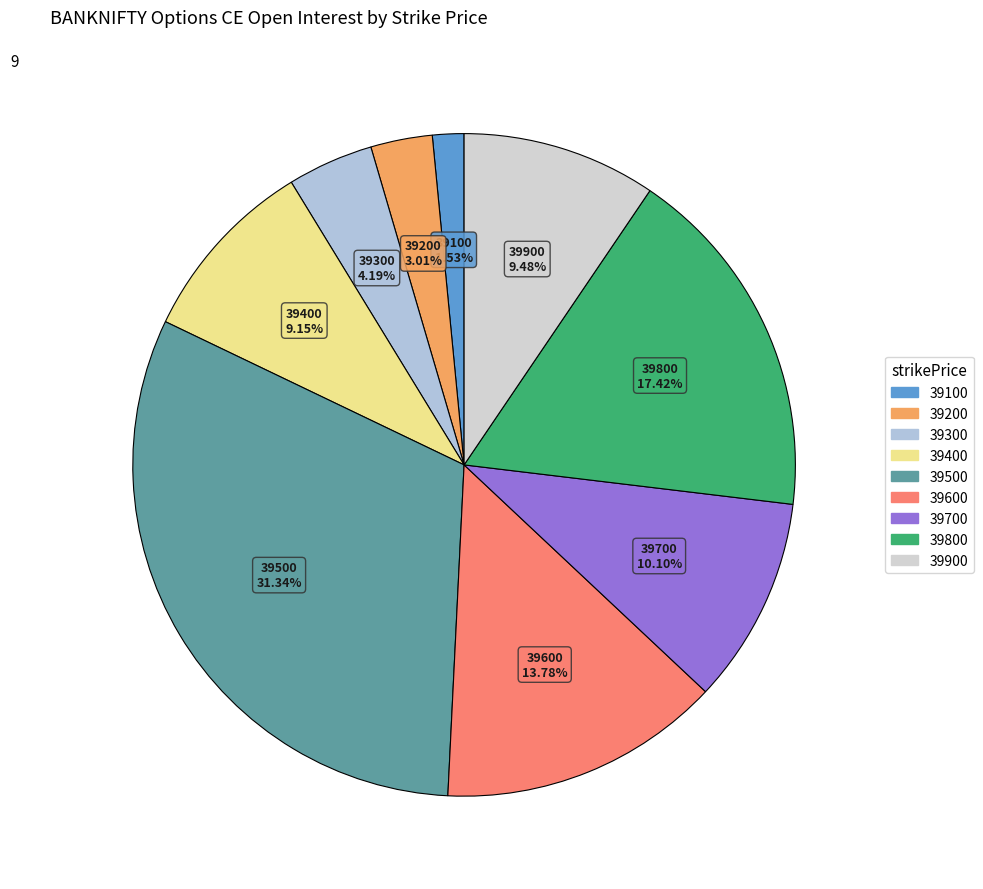

How many slices are in this pie chart?

9